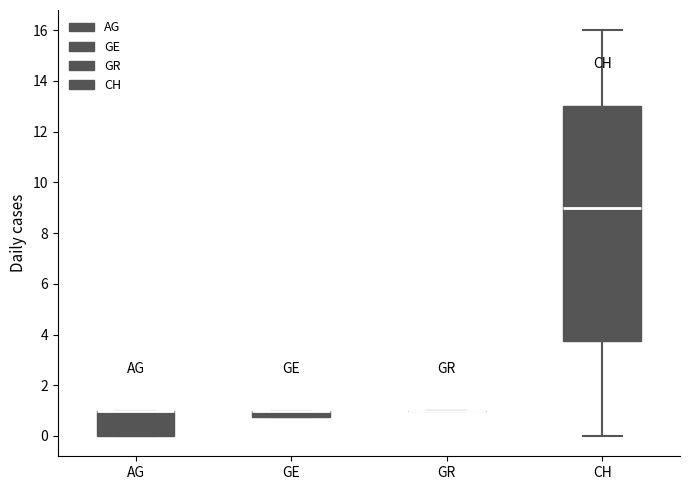

Where does the median line of the box for CH sit on the y-axis? The values are not printed on the chart, so give them approximately, as read against the axis.

9.0